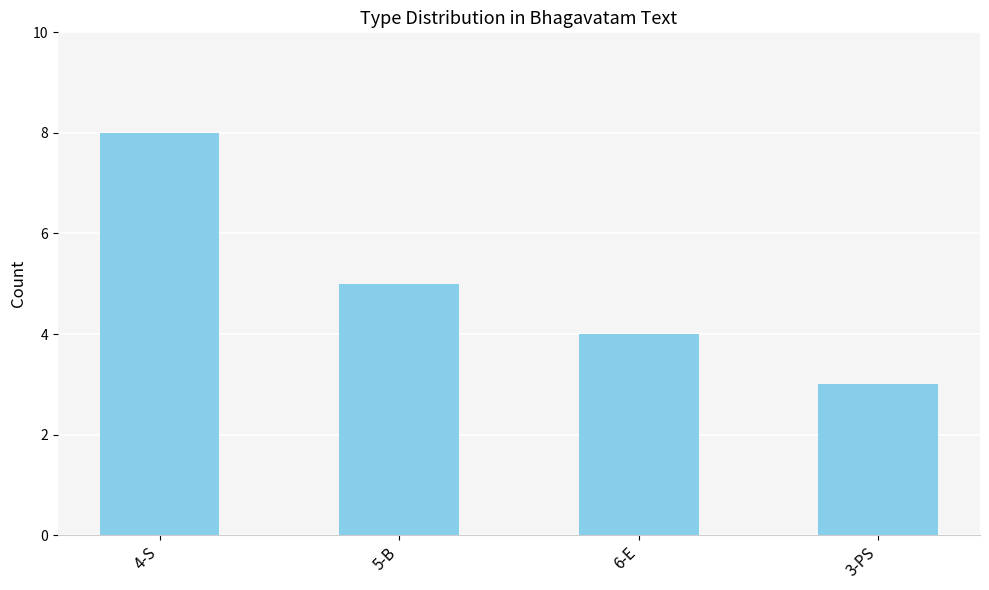

What is the sum of the values at 4-S and 5-B?

13